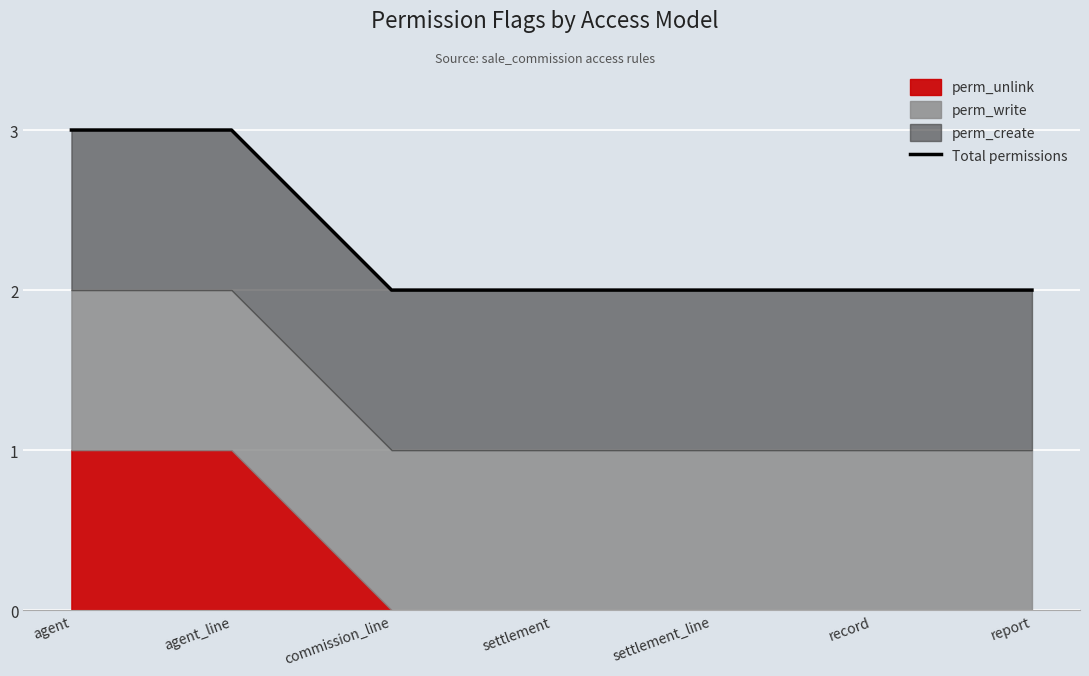

Which category has the highest value across all series?

agent